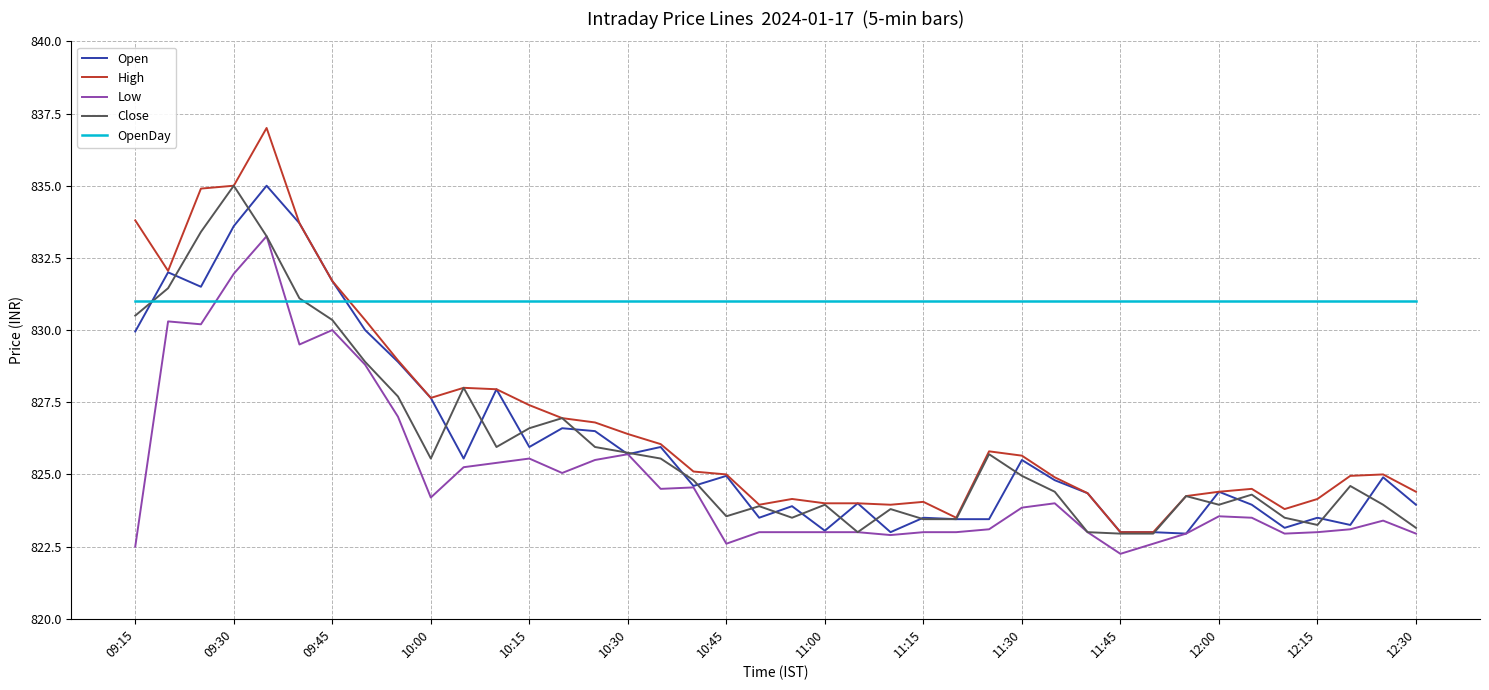

Which series has the largest range (max minus min)?

High